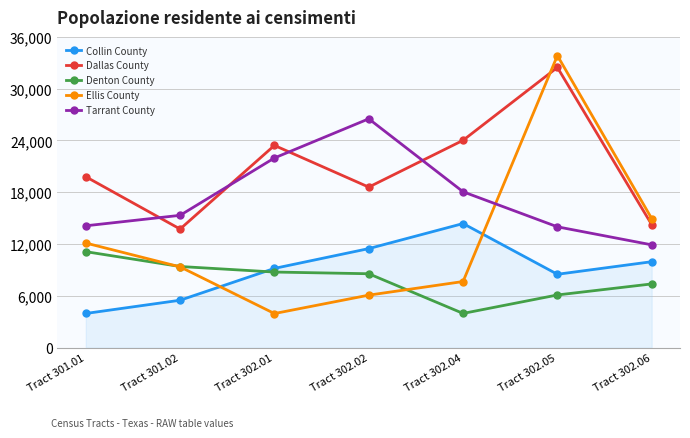

Is it true that Ellis County equals 20619 at Tract 302.05?

False